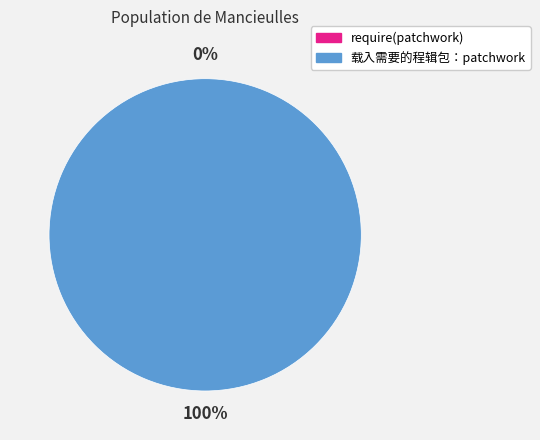

Rank the categories by value from highest to lowest.

载入需要的程辑包：patchwork, require(patchwork)